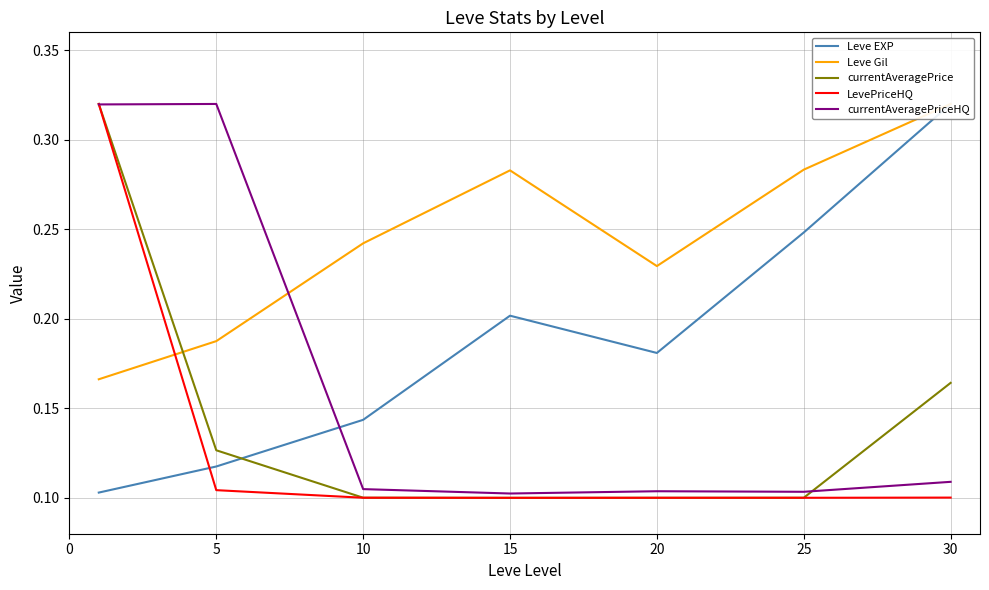

What is the difference between the highest and lowest values at 30?

0.2